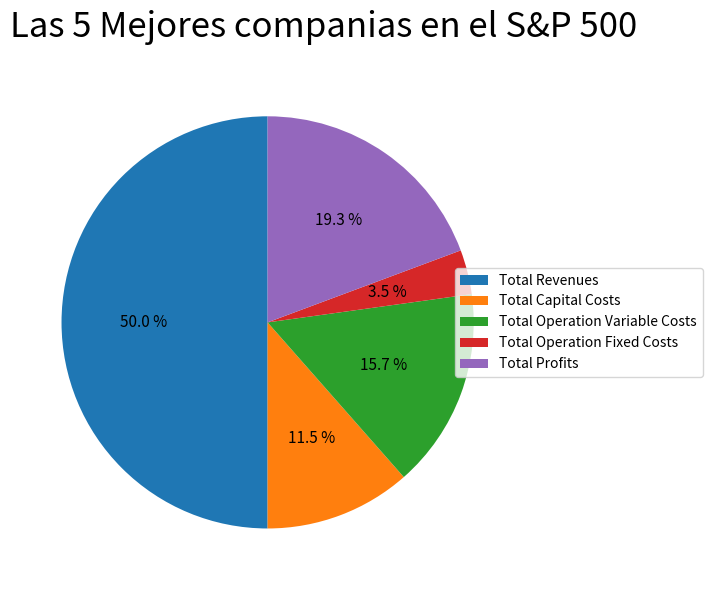

How much of the chart is everything except Total Capital Costs?

88.5%